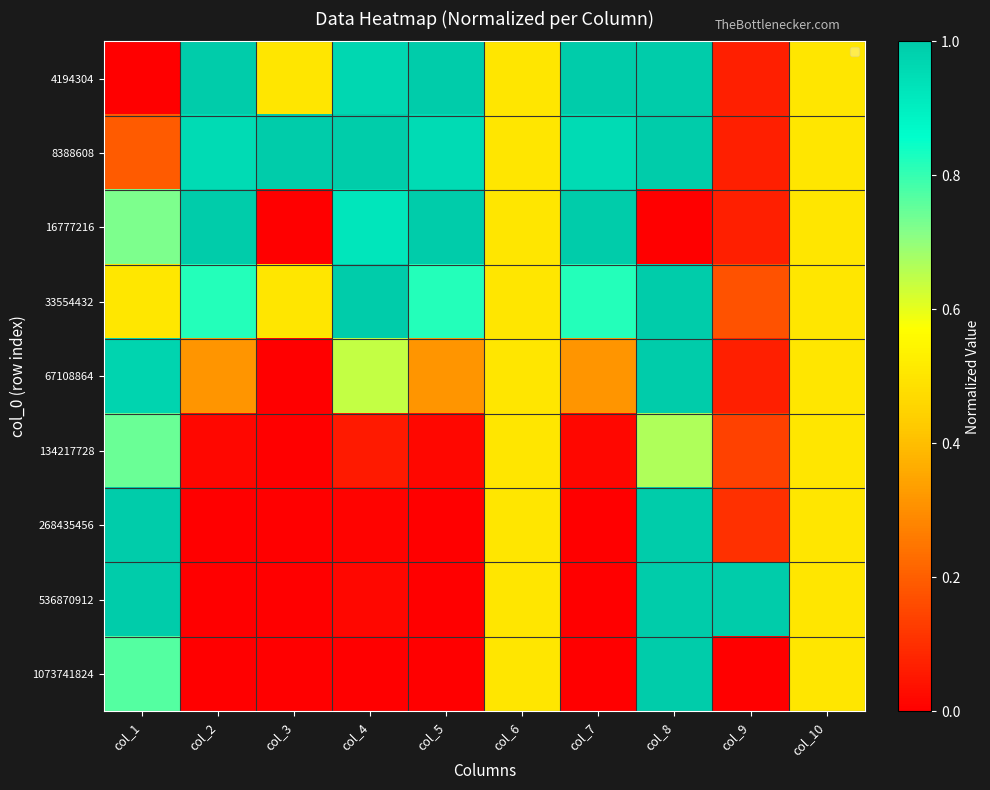

At which category is the sum across all series the highest?

col_8